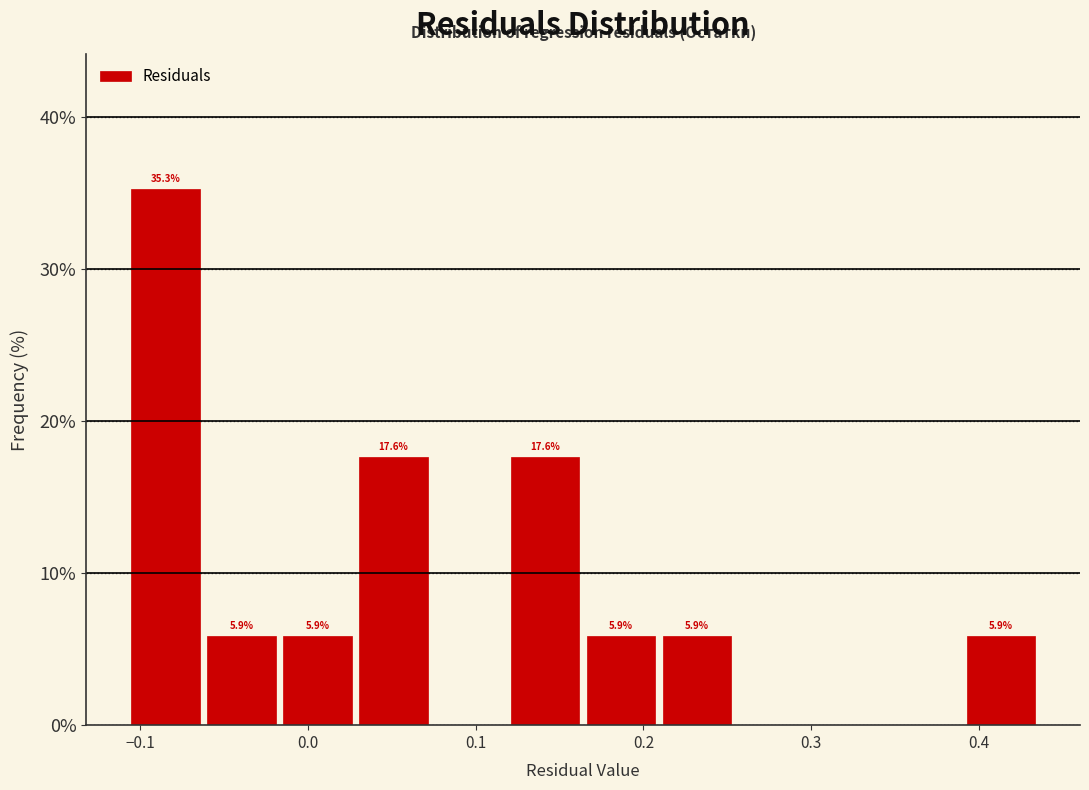

Over which range of the x-axis is the bar tallest?

-0.11 to -0.06